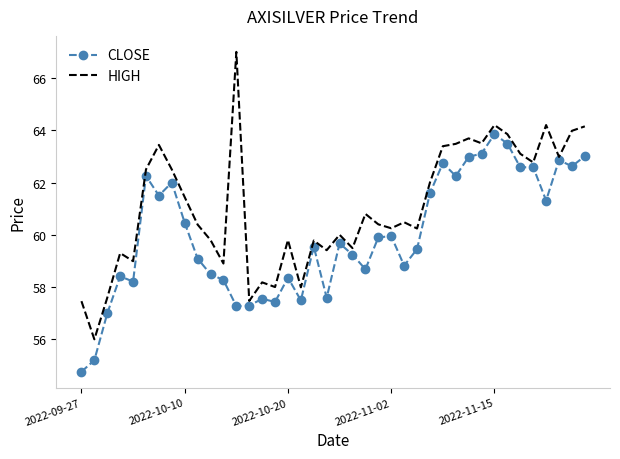

True or false: CLOSE and HIGH cross at least once.

False